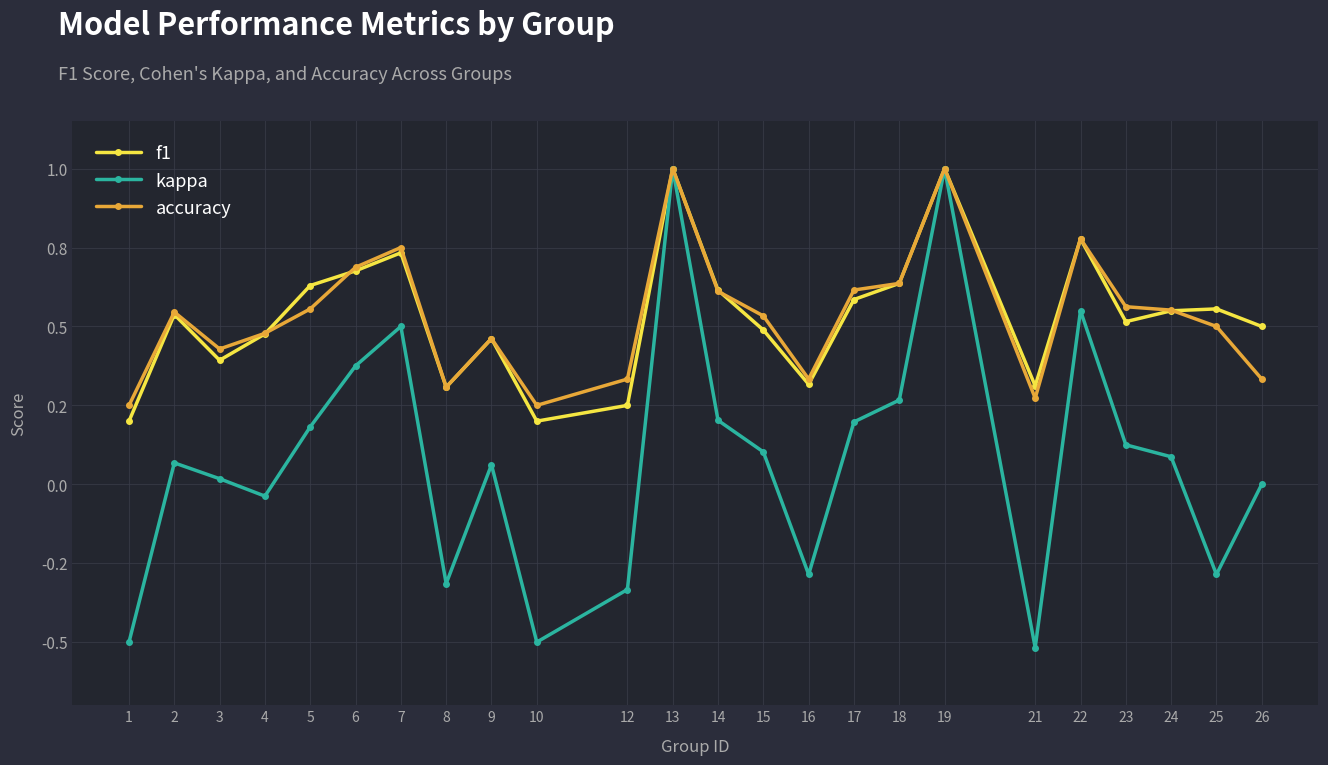

List the series in order of their peak value, lowest first.

f1, kappa, accuracy